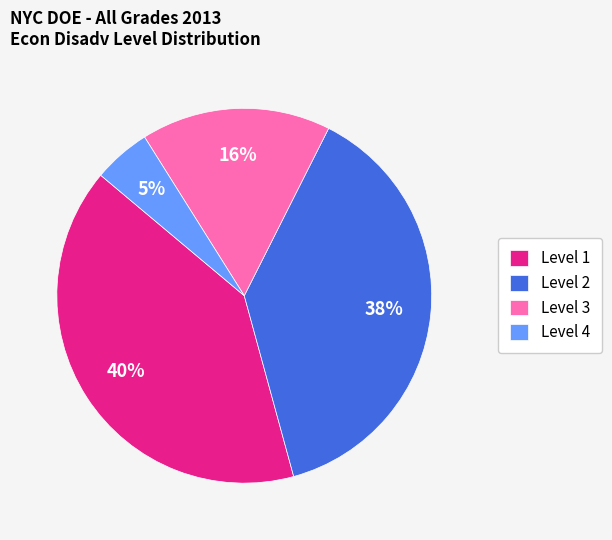

Between Level 1 and Level 2, which is larger?

Level 1